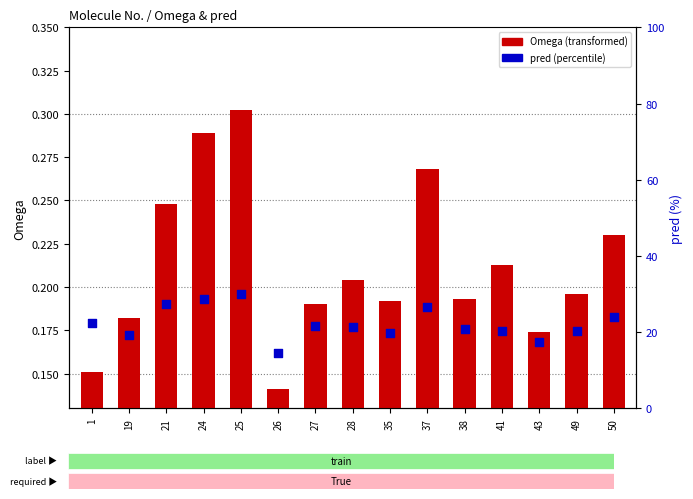

Which series contains the highest Y value?

pred